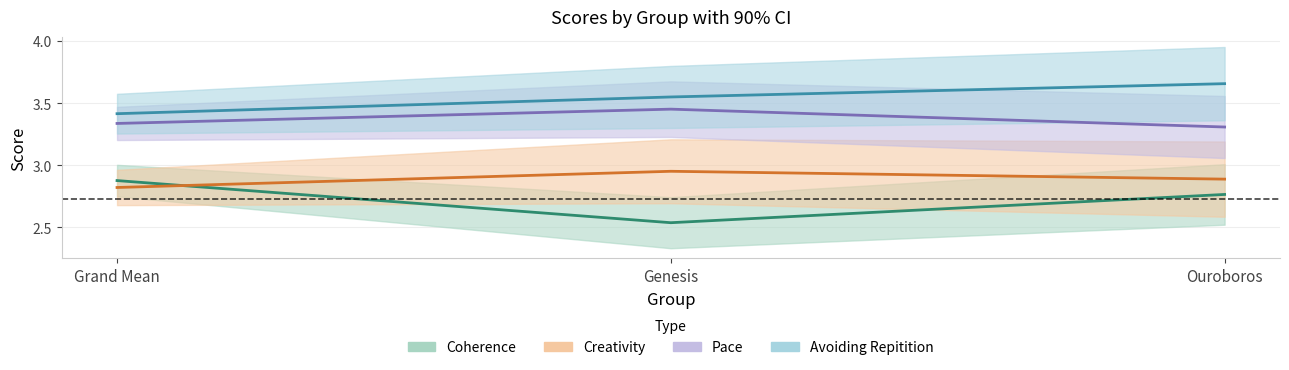

List the series in order of their overall mean, lowest first.

Coherence, Creativity, Pace, Avoiding Repitition